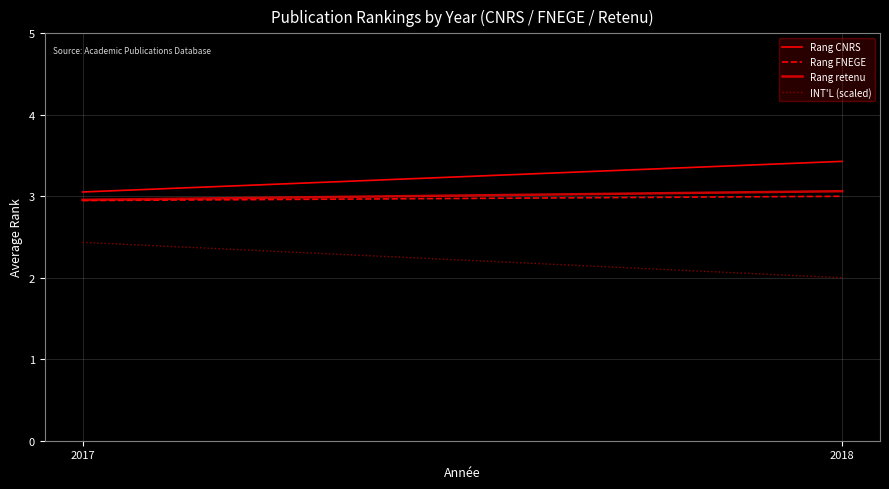

What is the value of the Rang CNRS point at the 2nd from the left?

3.4